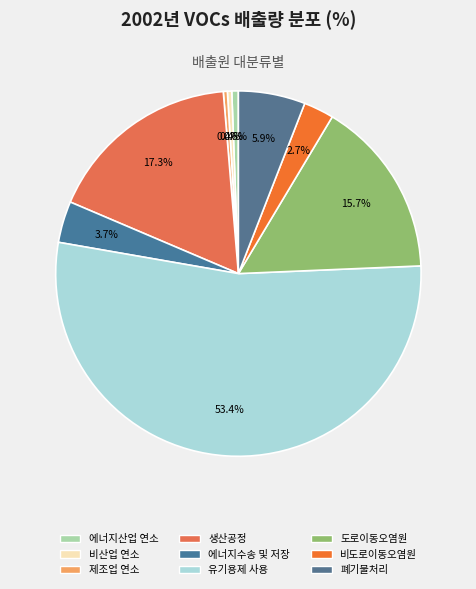

To the nearest percent, what is the combined percentage of 제조업 연소 and 비산업 연소?

1%